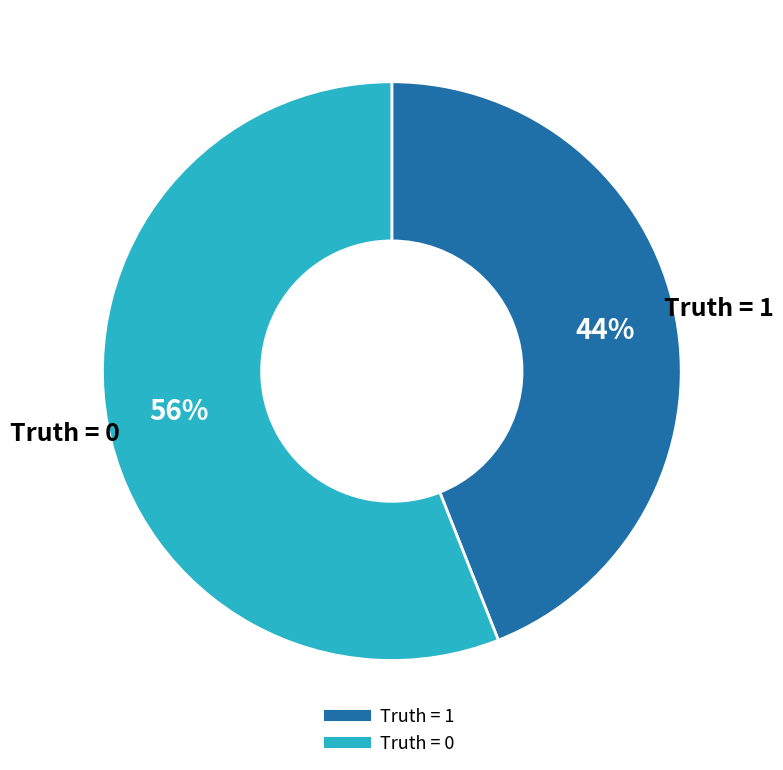

Rank the categories by value from highest to lowest.

Truth = 0, Truth = 1